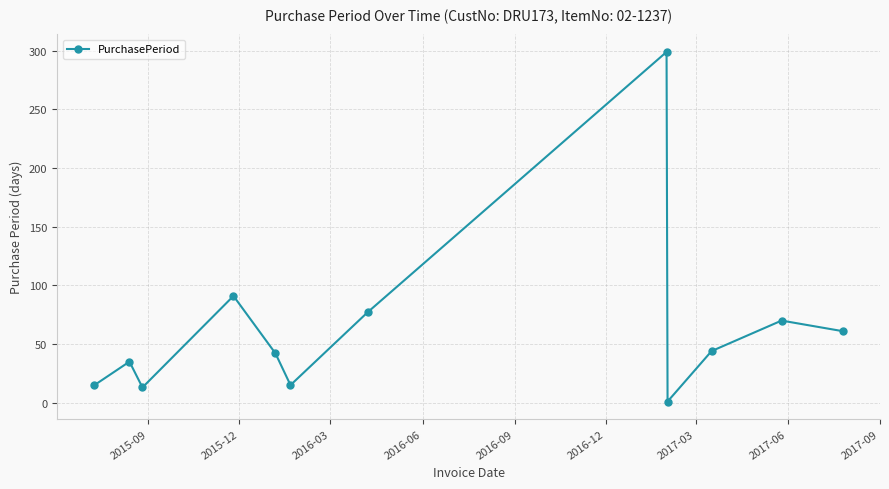

Reading left to right, what are all the values shown in this chart?

15	35	13	91	42	15	77	299	1	44	70	61